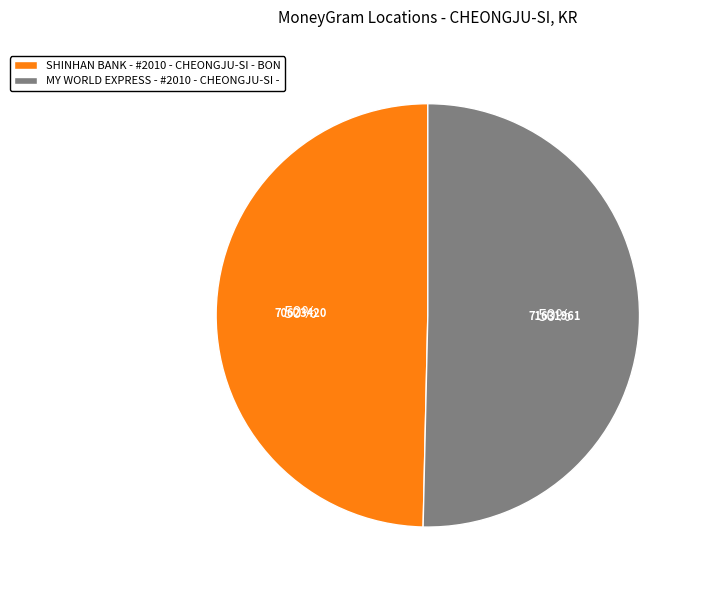

To the nearest percent, what is the average slice percentage?

50%